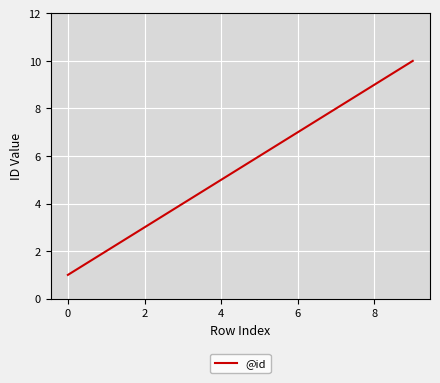

Reading left to right, transcribe all the data shown in this chart.

1	2	3	4	5	6	7	8	10